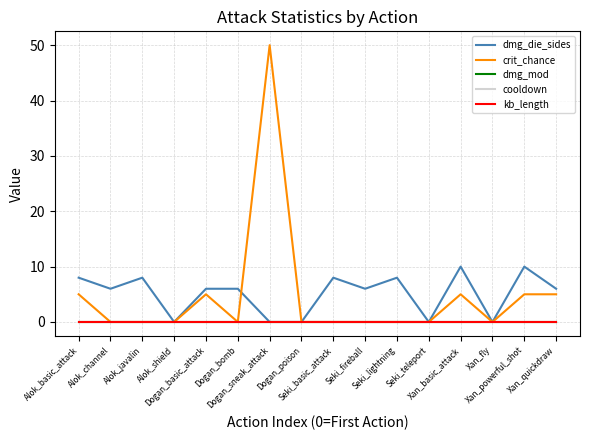

At which category does the chart reach its peak across all series?

Dogan_sneak_attack